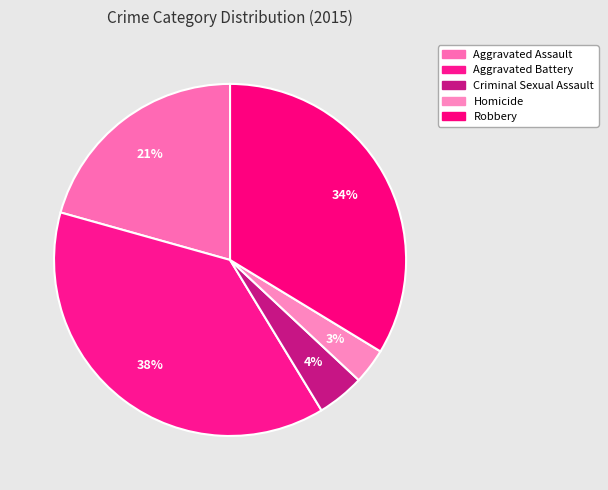

Count the number of slices in the pie.

5